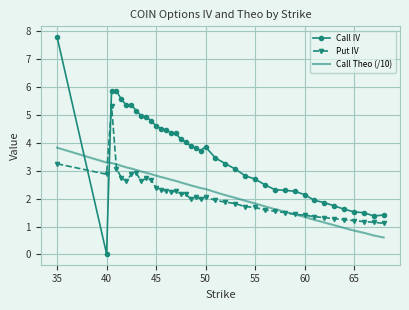

What is the lowest value of the Put IV series?

1.1